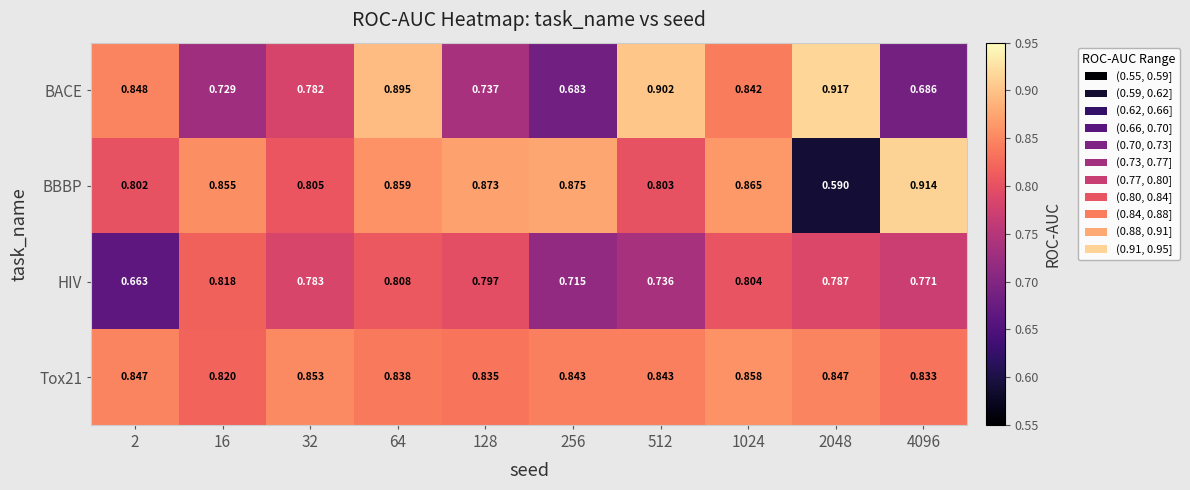

Is the value of BBBP at 1024 greater than the value of Tox21 at 256?

Yes